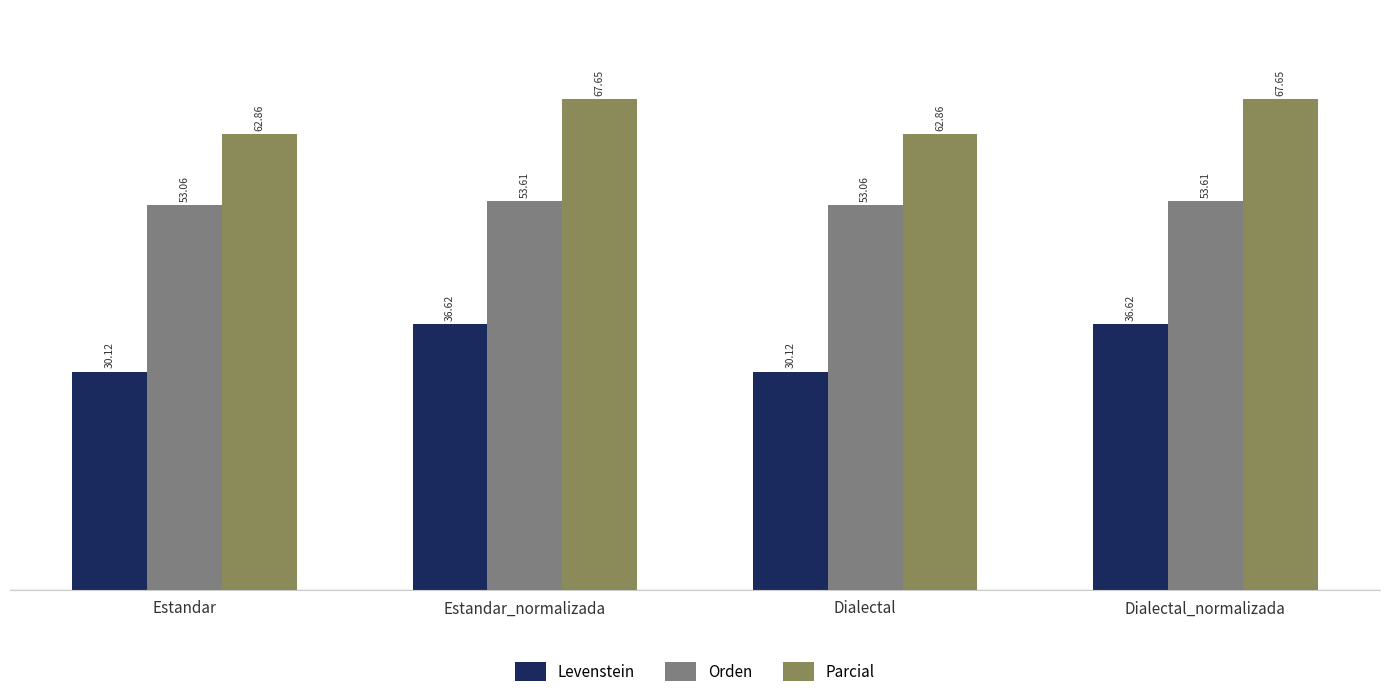

Where does the Levenstein series first go above 36?

Estandar_normalizada